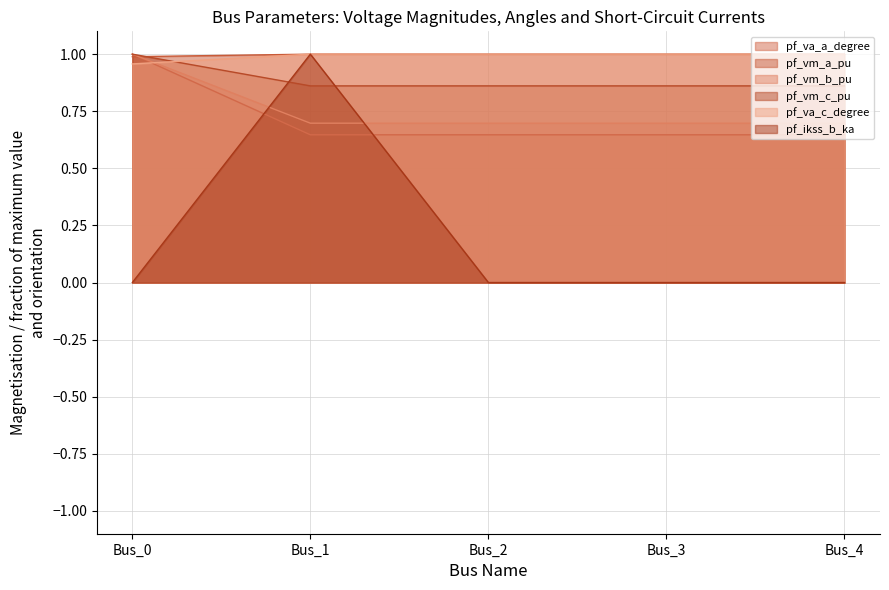

At how many categories does at least one series exceed 0?

5